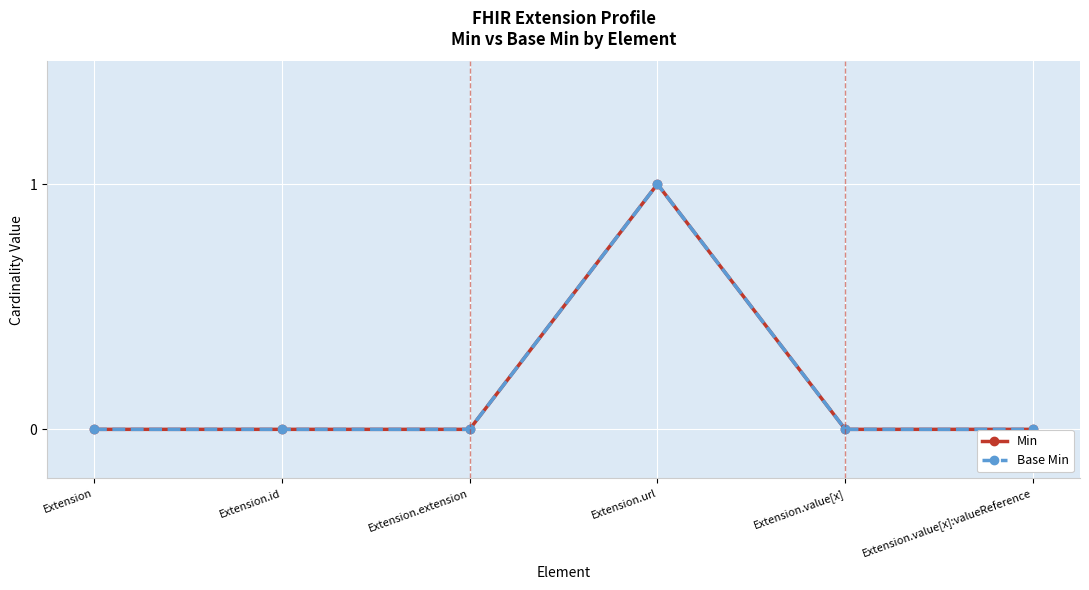

Between Extension.extension and Extension.url, which series saw the biggest shift?

Min